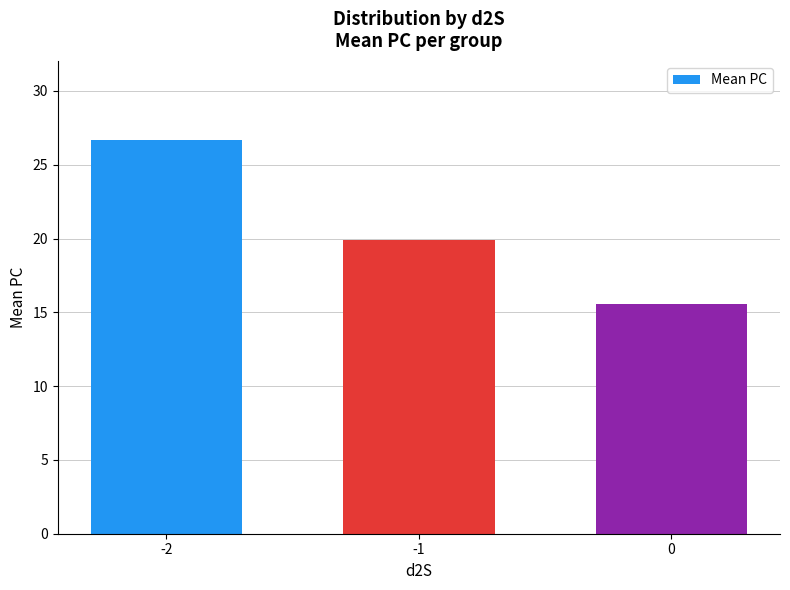

How many values exceed 19?

2